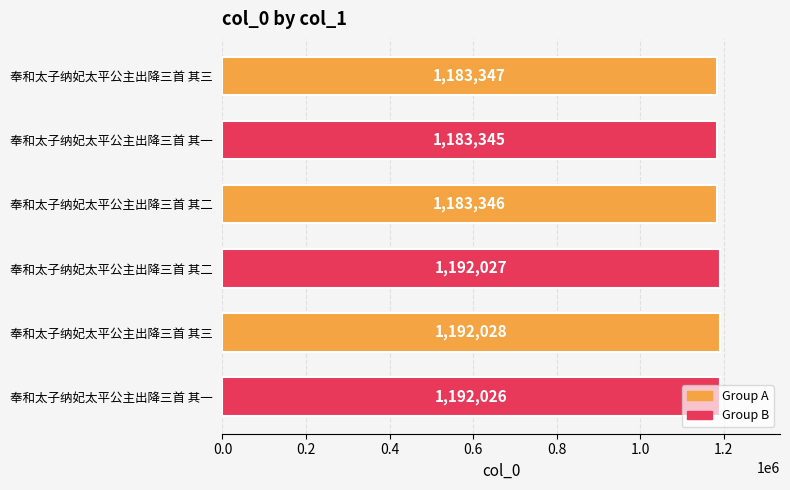

Count the number of categories in the chart.

6